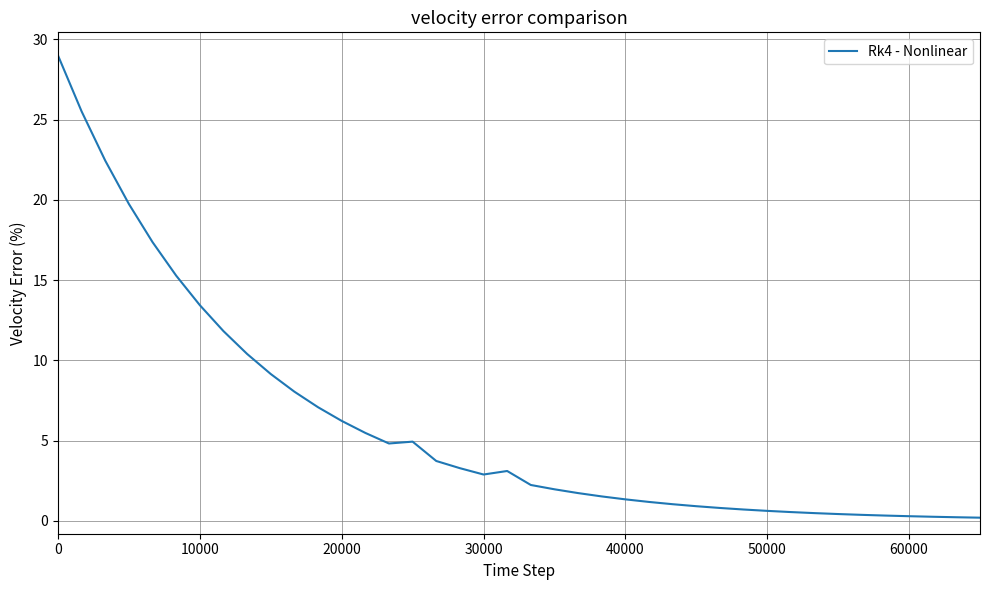

What is the maximum value shown in the chart?

29.0